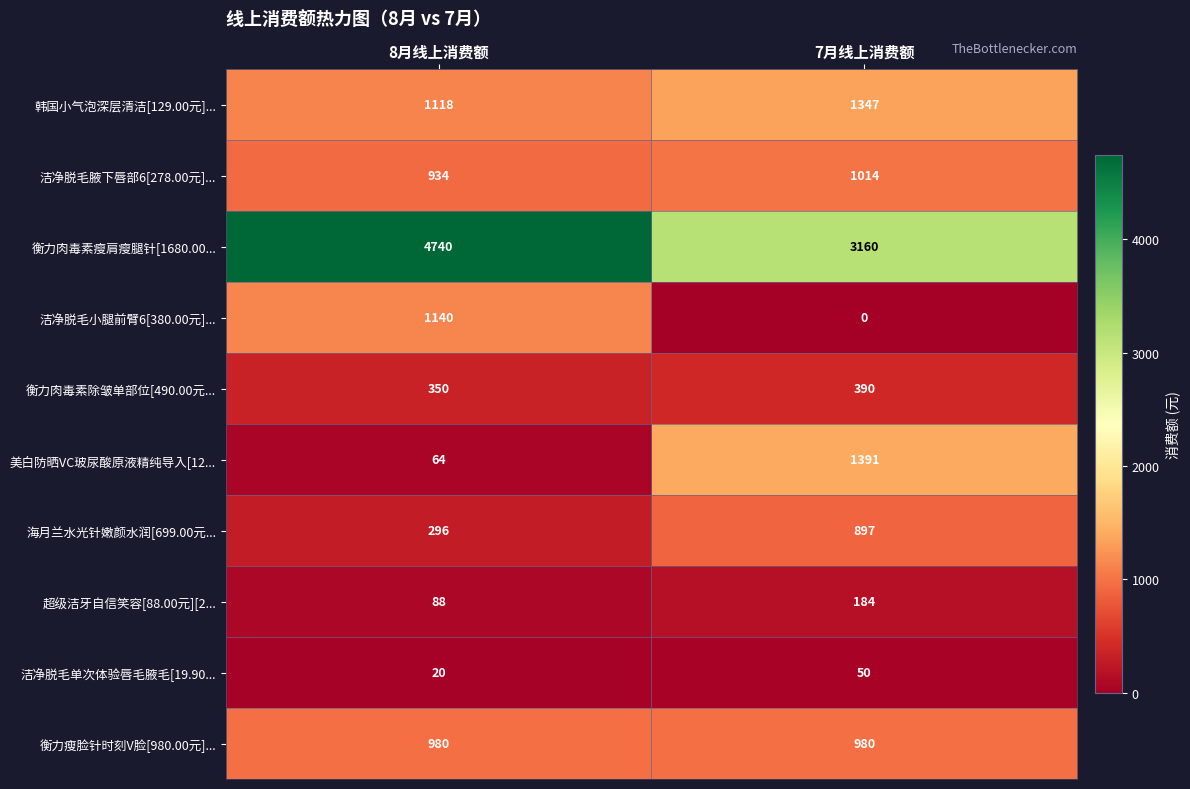

The 韩国小气泡深层清洁[129.00元]... series shows 741 at 8月线上消费额. True or false?

False